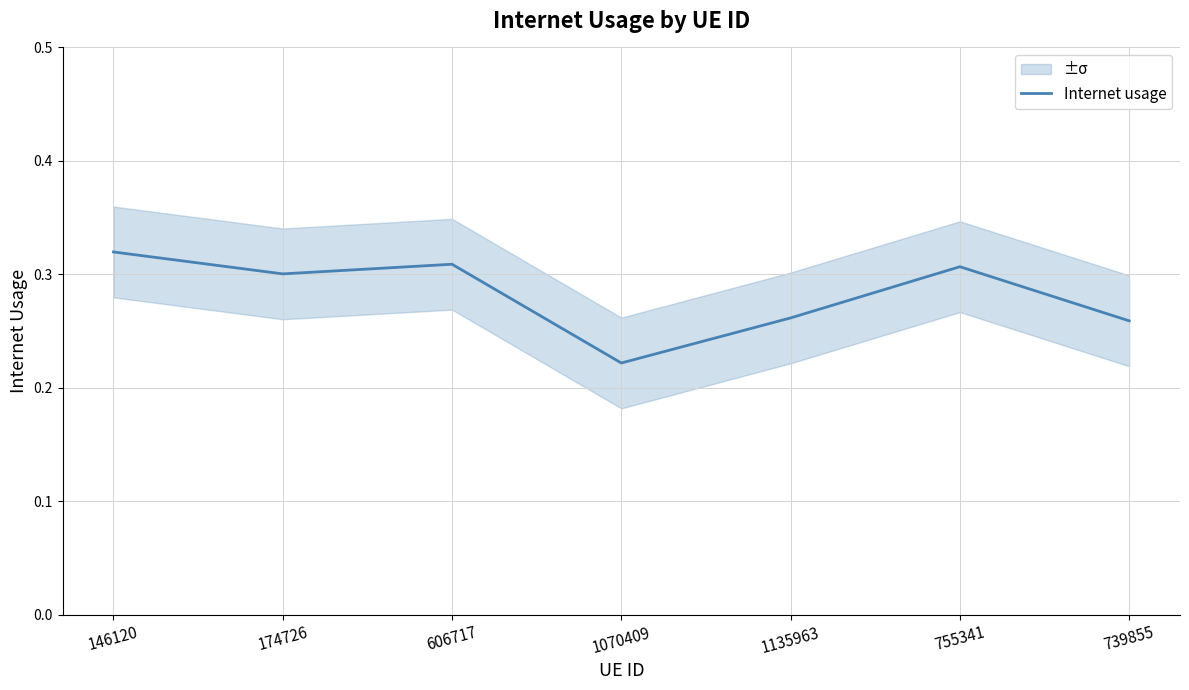

True or false: the data shows 0.3 at 755341.

True